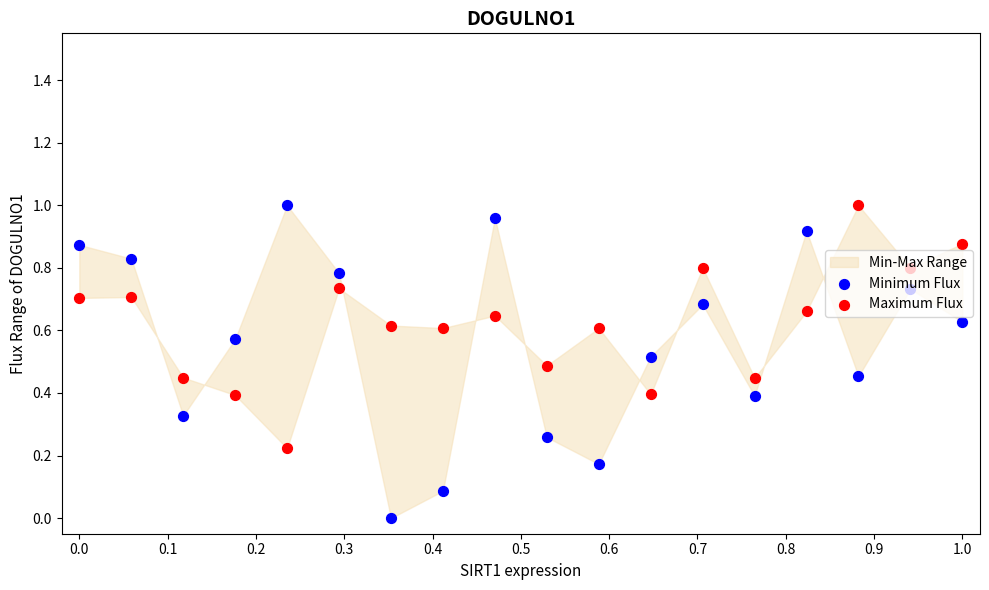

Is the value of Minimum Flux at 0.7 greater than the value of Maximum Flux at 1.0?

No